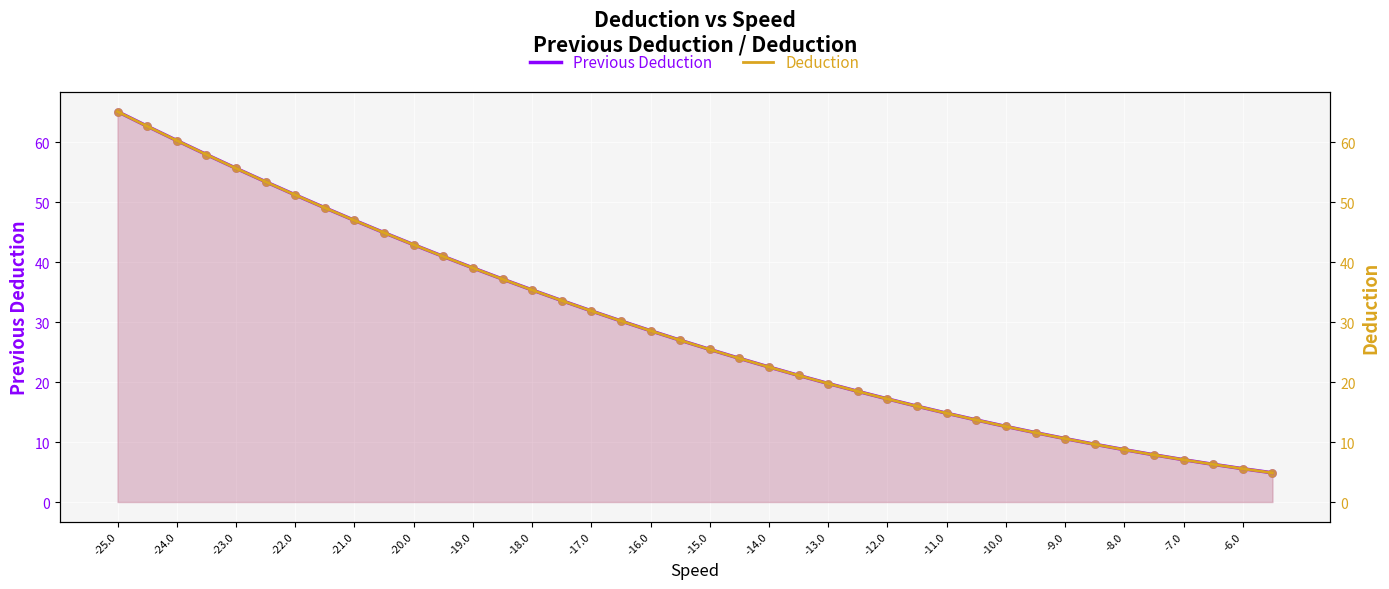

Which series contains the highest Y value?

Previous Deduction